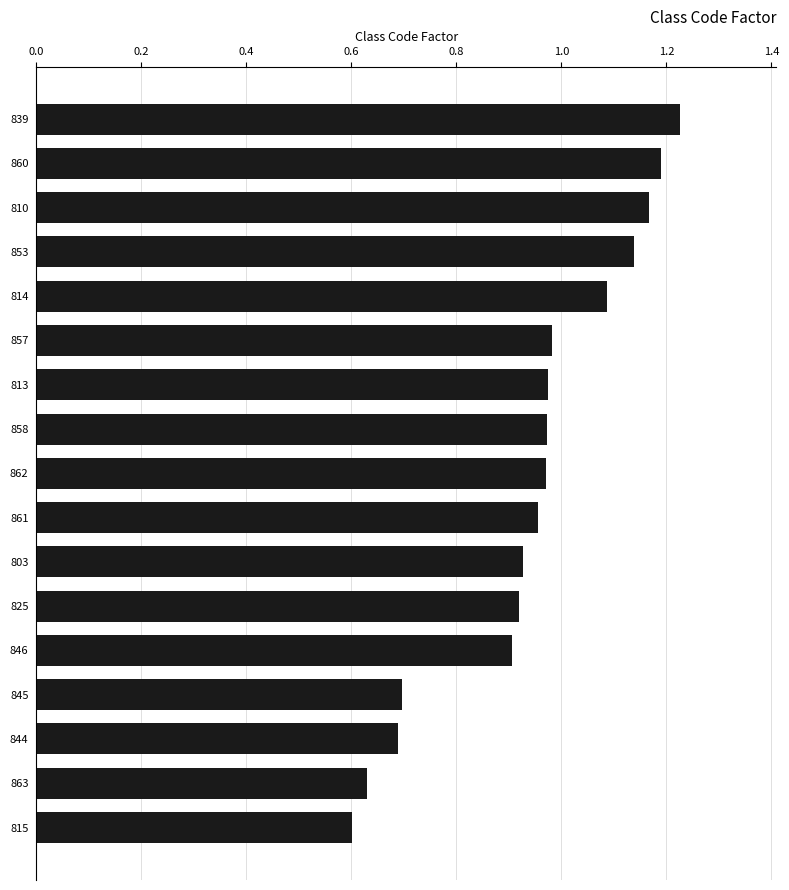

Which label corresponds to the smallest value in the chart?

815